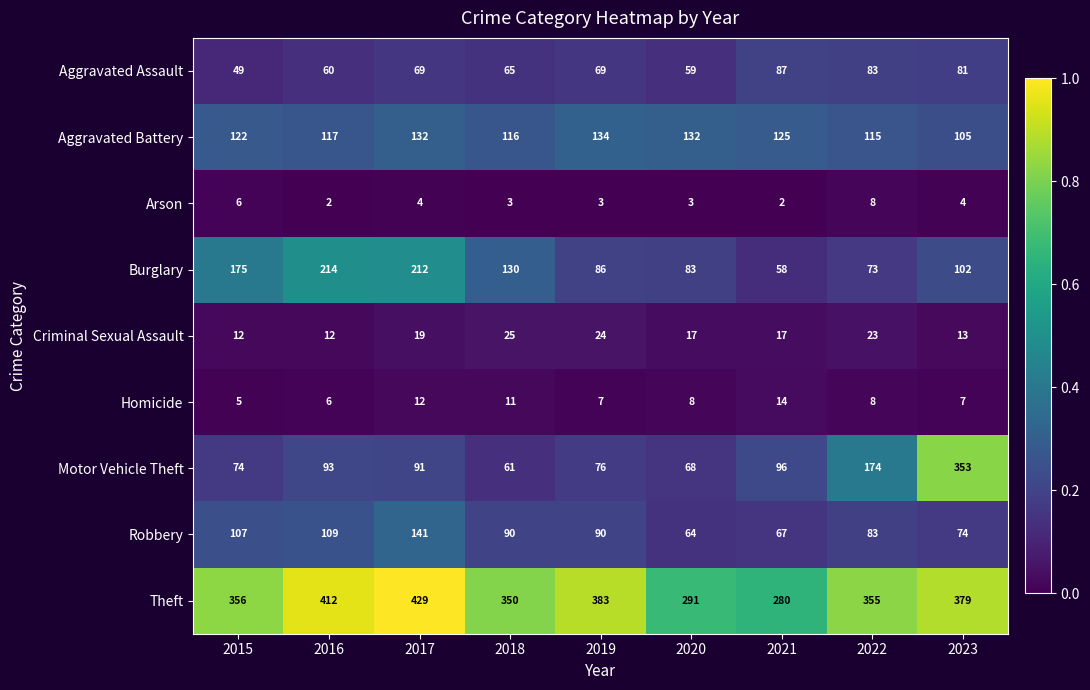

At which category is the sum across all series the highest?

2023